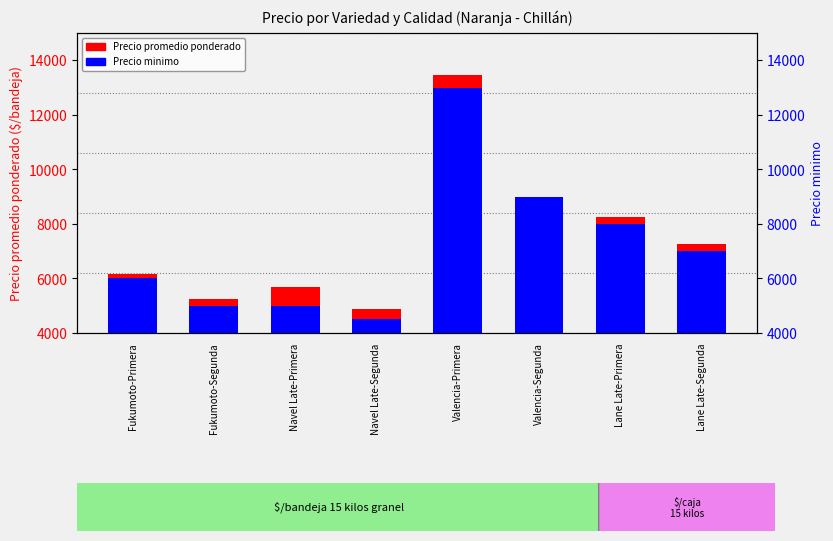

What is the sum of the Precio minimo values at Fukumoto-Primera and Navel Late-Segunda?

10500